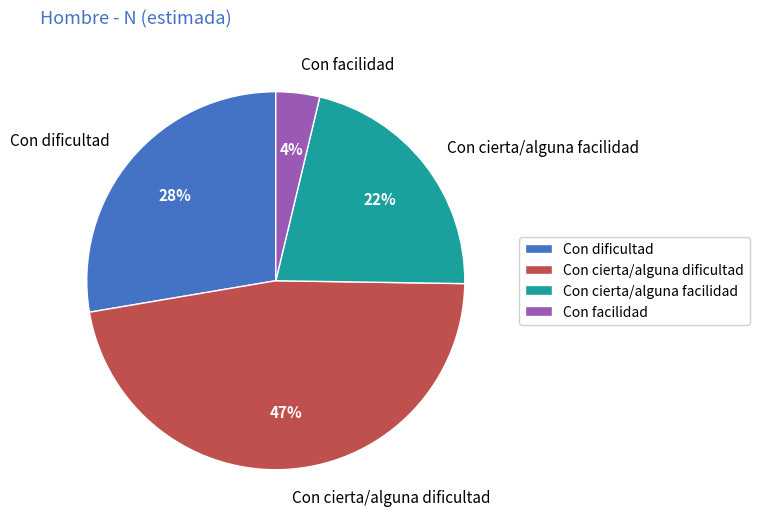

To the nearest percent, what is the average slice percentage?

25%